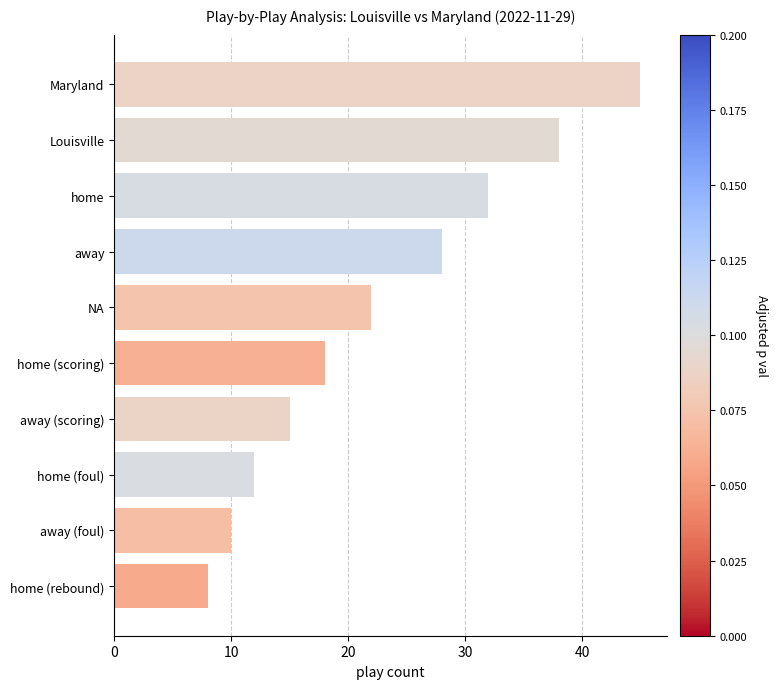

Is it true that the value at Louisville is 38?

True